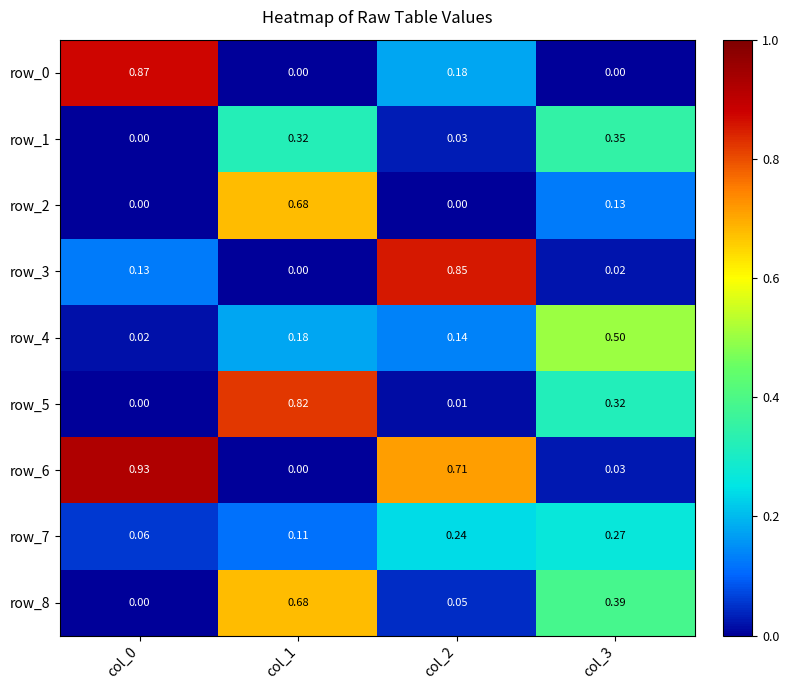

At col_3, list the series in order from largest to smallest.

row_4, row_8, row_1, row_5, row_7, row_2, row_6, row_3, row_0